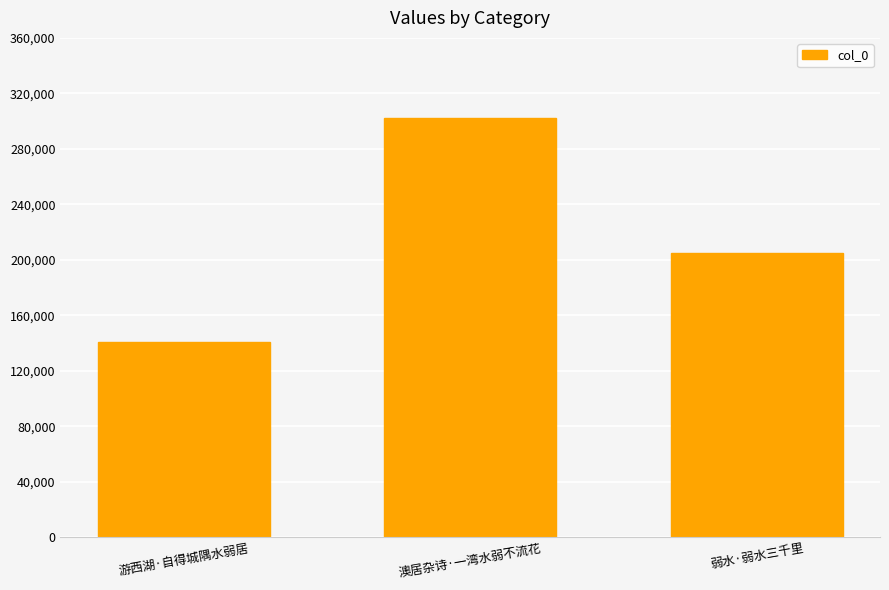

Reading left to right, list all the values displayed in this chart.

140481	302313	204672